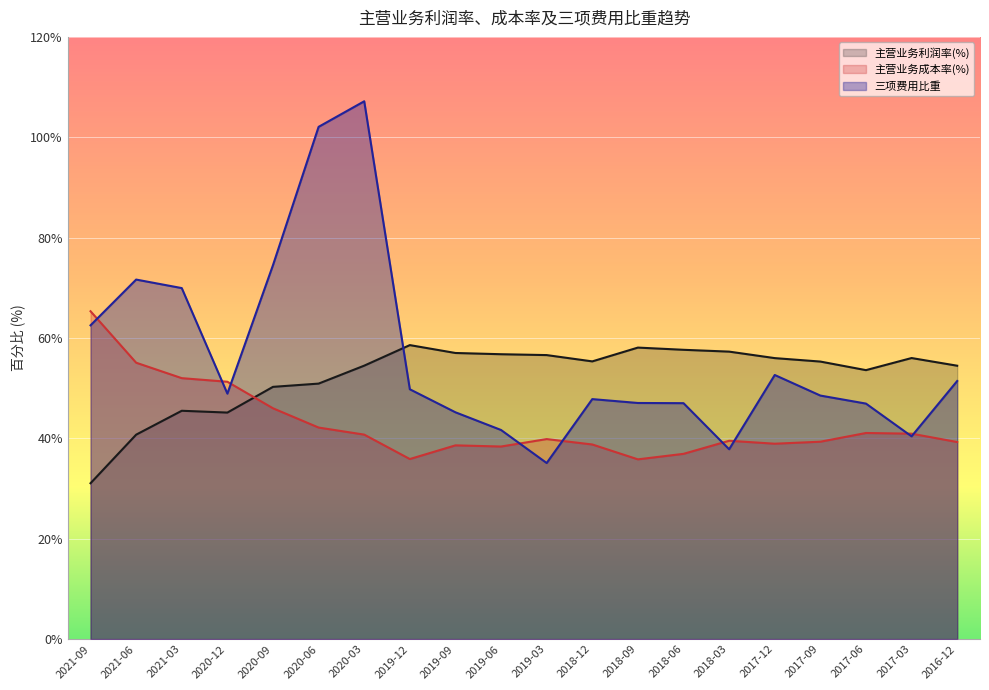

What is the label of the 2nd point from the right?

2017-03